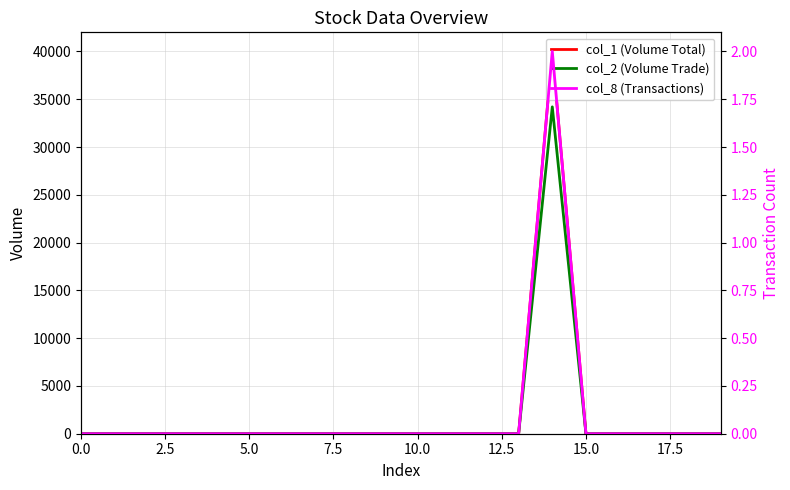

How many lines are shown in the chart?

3